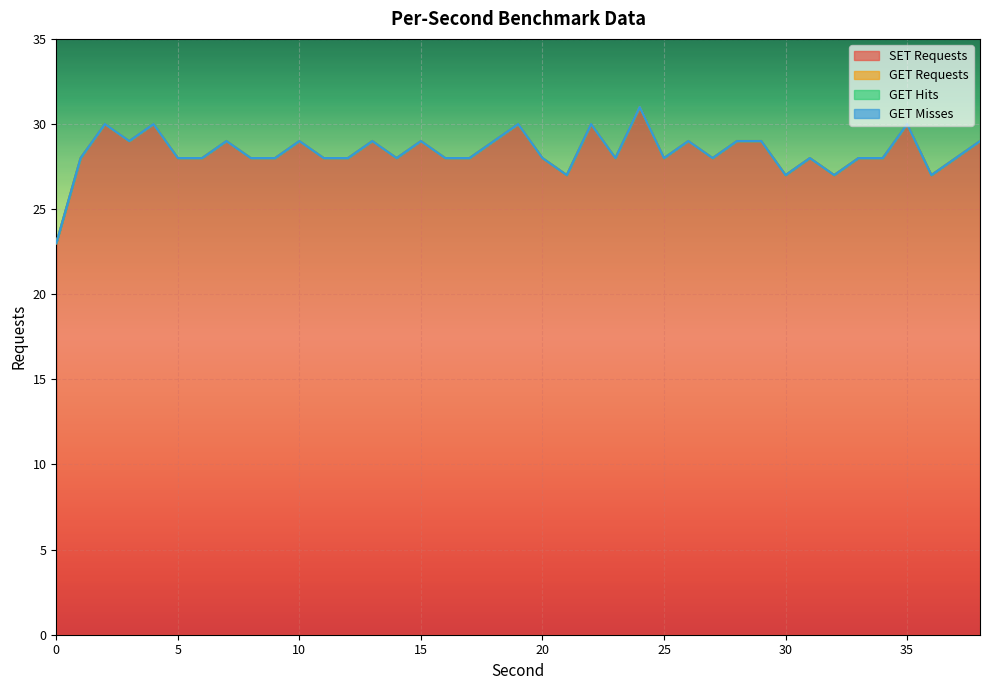

How many lines are shown in the chart?

4